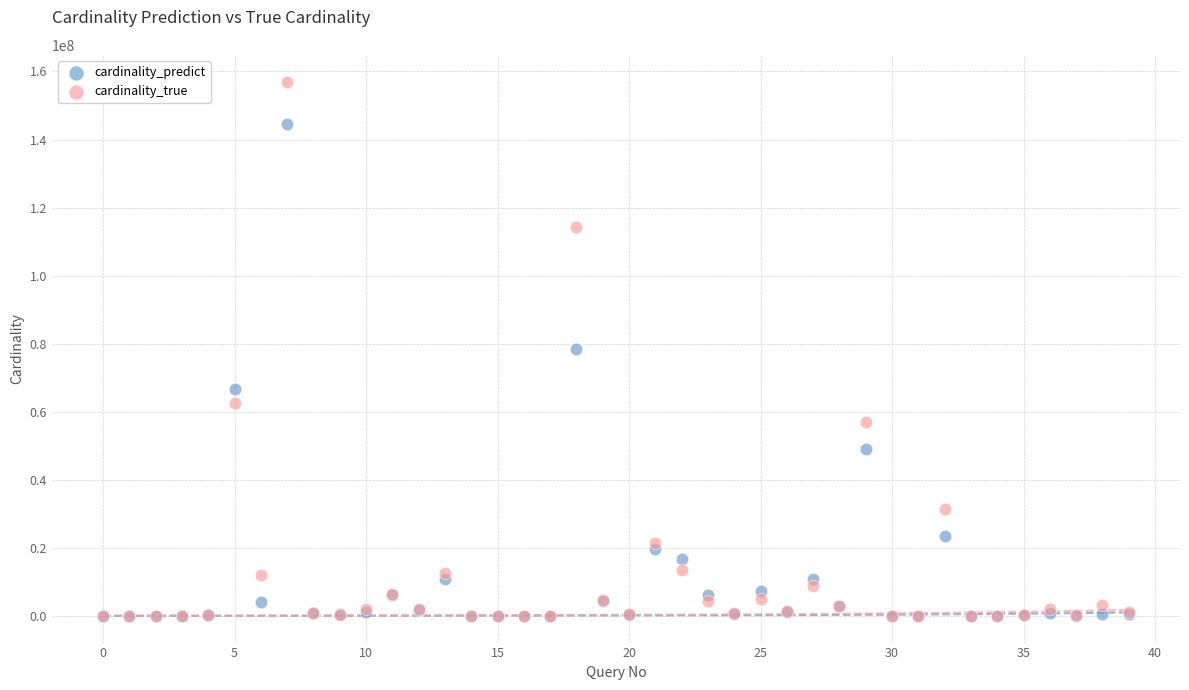

Which series has the widest spread of Y values?

cardinality_true